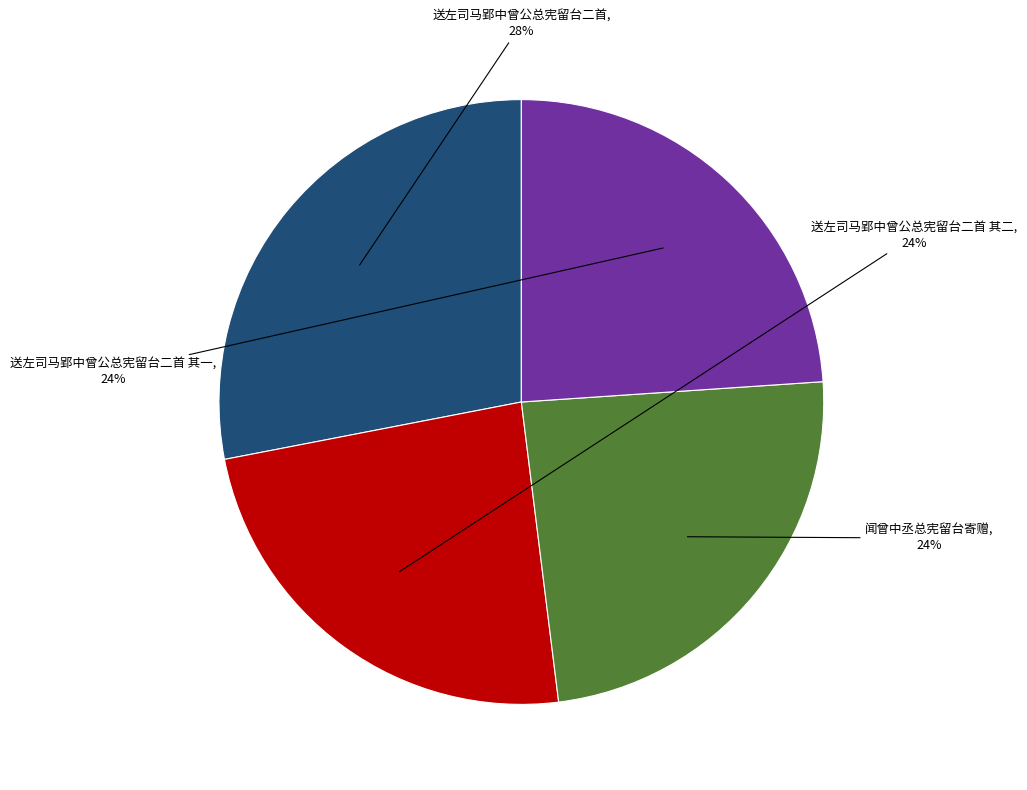

To the nearest percent, what is the difference between the largest and smallest slice percentages?

4%